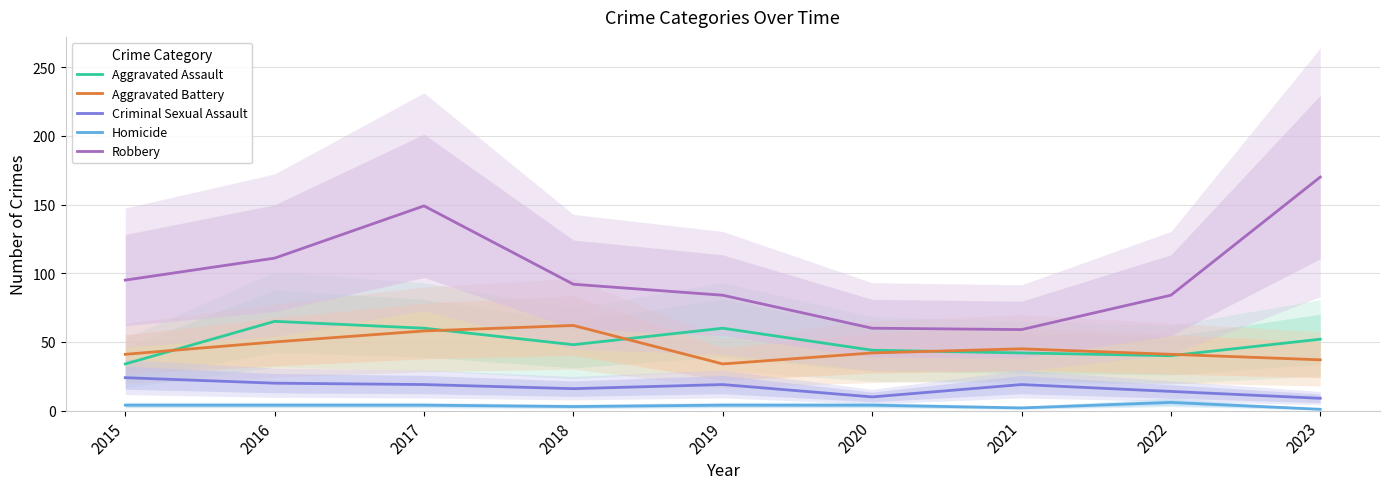

Reading left to right, list all the values displayed in this chart.

Aggravated Assault: 2015=34	2016=65	2017=60	2018=48	2019=60	2020=44	2021=42	2022=40	2023=52
Aggravated Battery: 2015=41	2016=50	2017=58	2018=62	2019=34	2020=42	2021=45	2022=41	2023=37
Criminal Sexual Assault: 2015=24	2016=20	2017=19	2018=16	2019=19	2020=10	2021=19	2022=14	2023=9
Homicide: 2015=4	2016=4	2017=4	2018=3	2019=4	2020=4	2021=2	2022=6	2023=1
Robbery: 2015=95	2016=111	2017=149	2018=92	2019=84	2020=60	2021=59	2022=84	2023=170